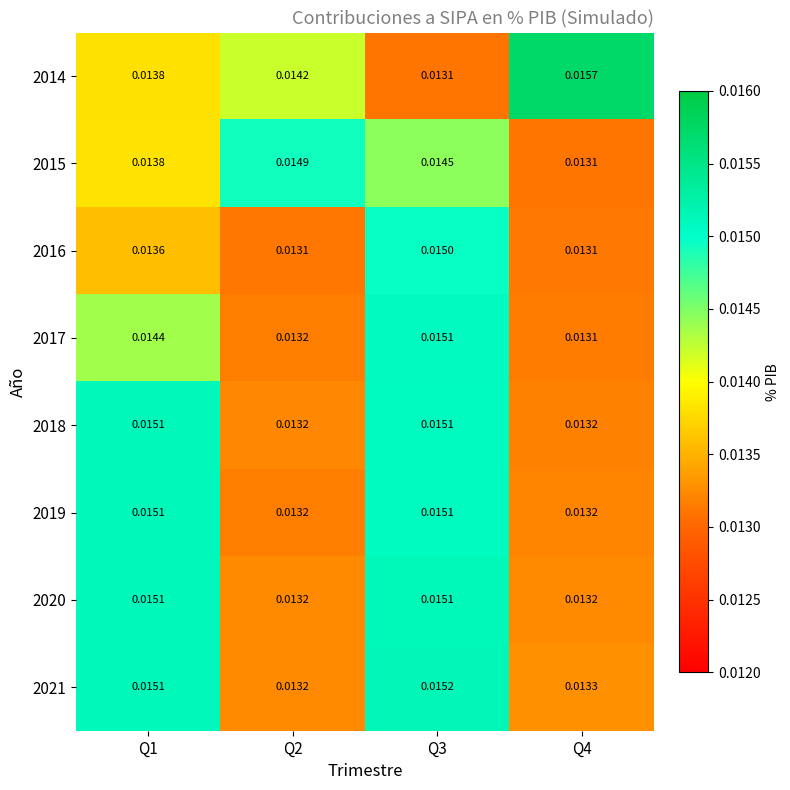

At which category is the sum across all series the highest?

Q3